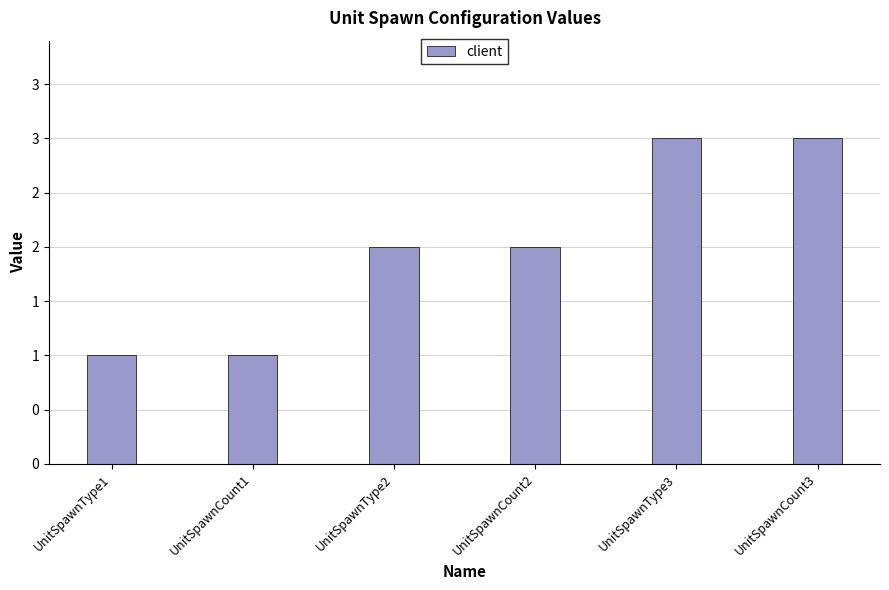

Does the chart contain any negative values?

No